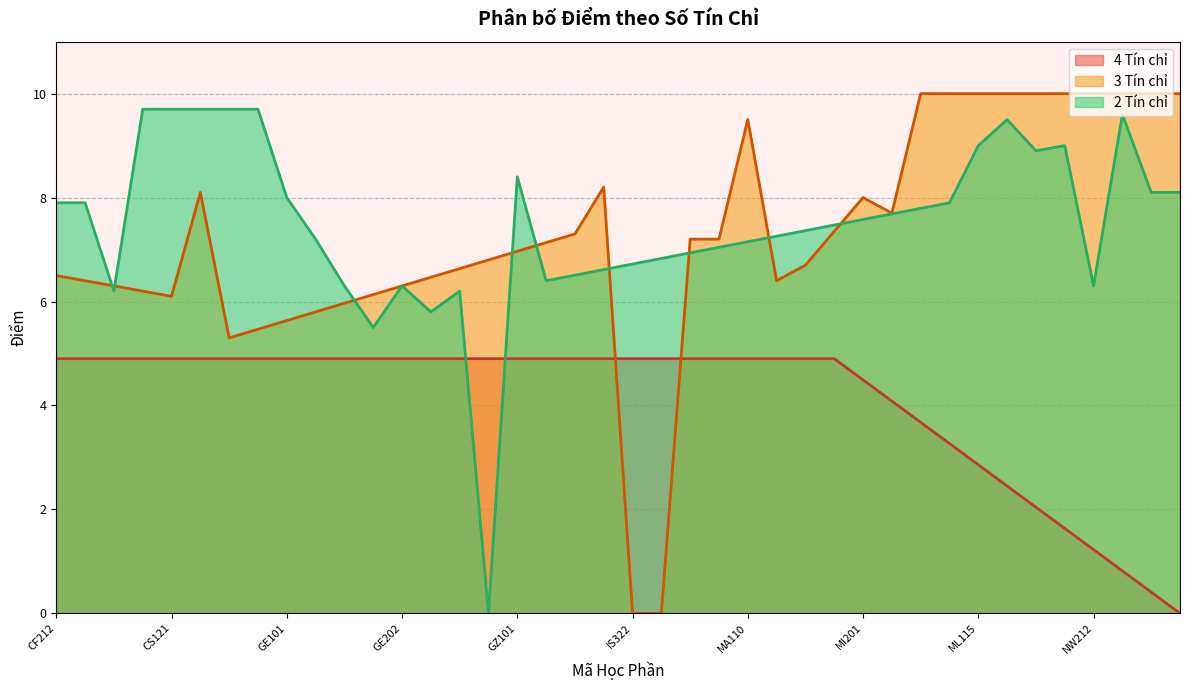

The chart shows a value of 9.6 at SH131. True or false?

True